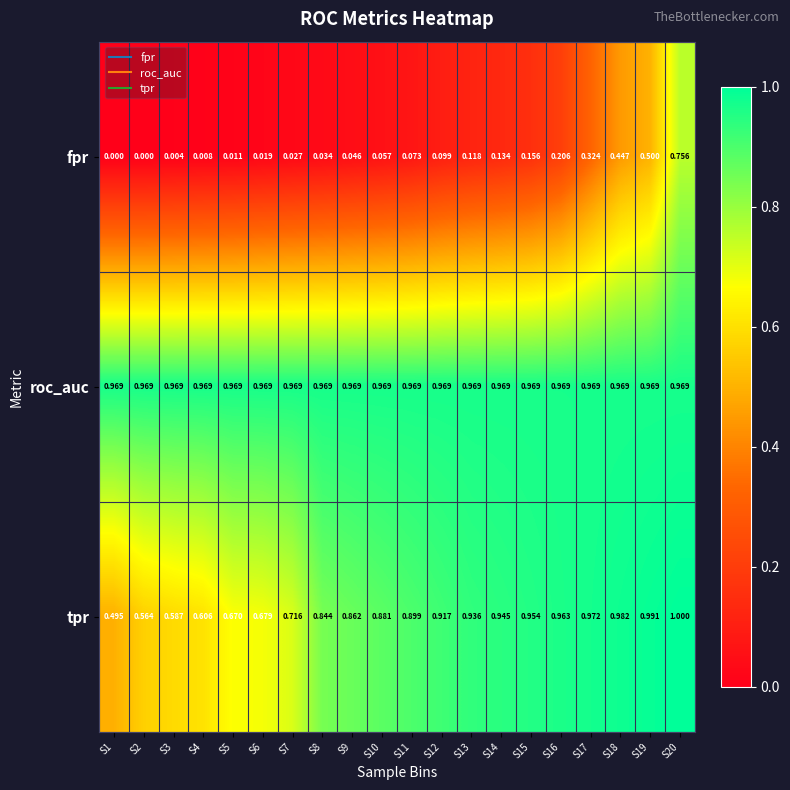

Which series has the largest range (max minus min)?

fpr